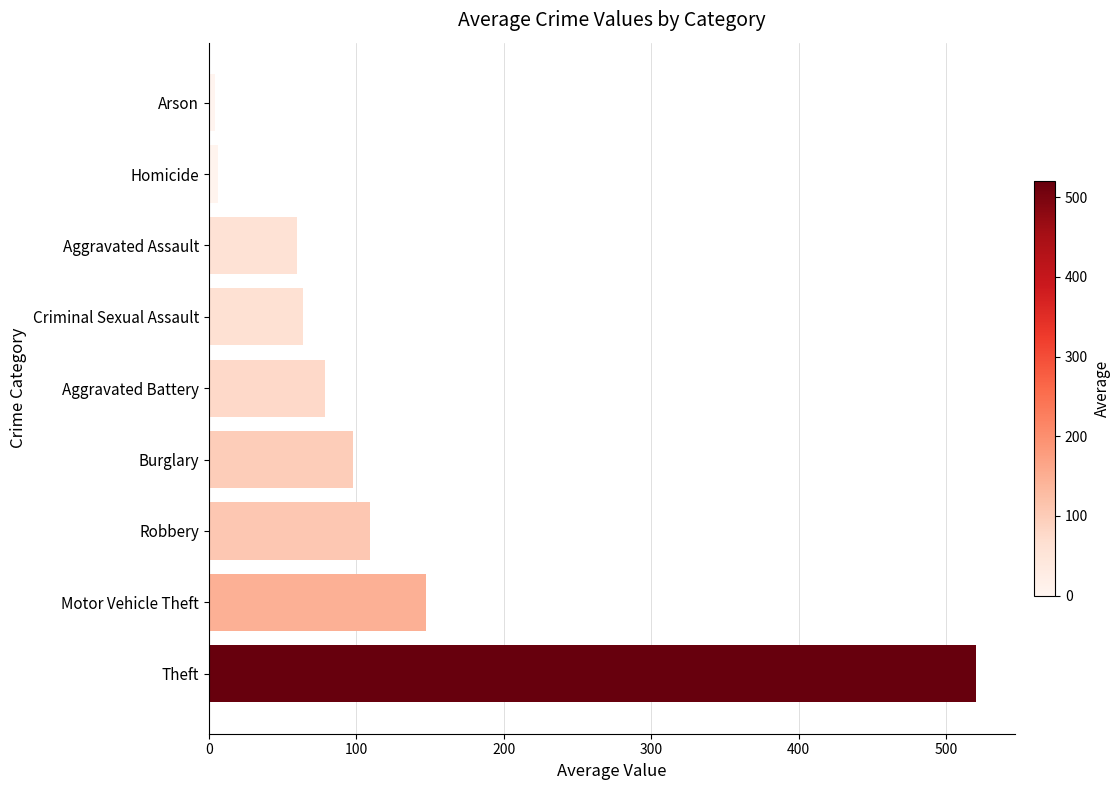

Read the value at Burglary.

98.1